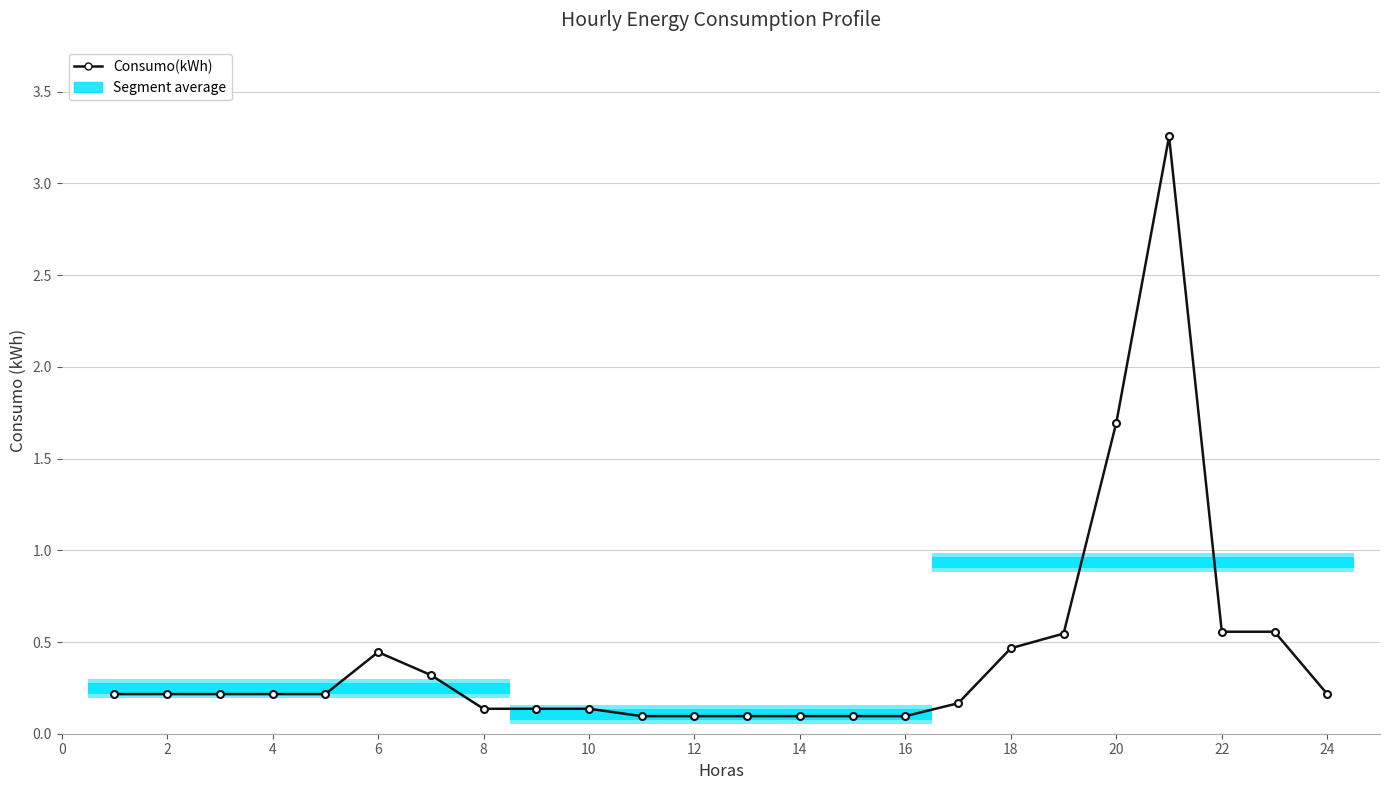

What is the label of the 2nd point from the left?

2